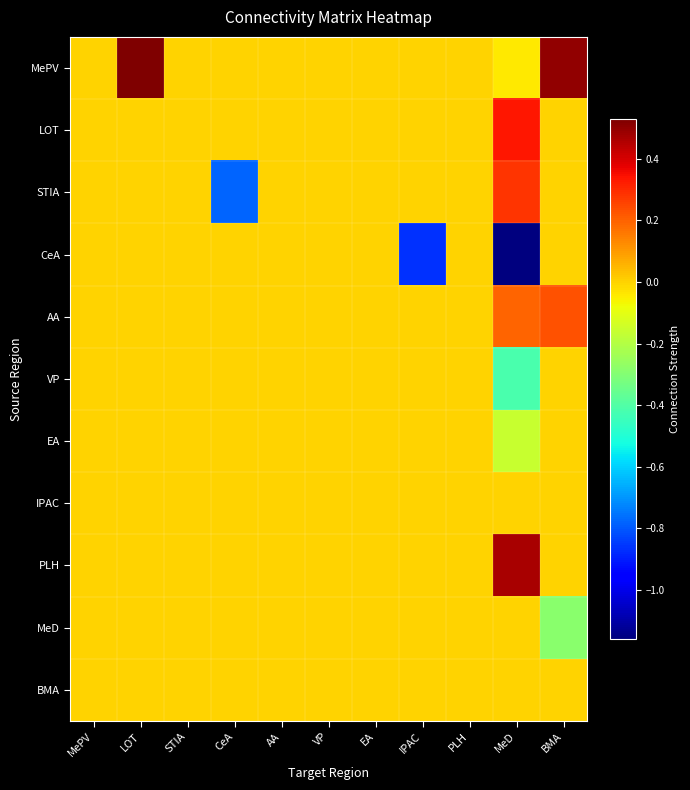

What is the greatest value displayed?

0.5